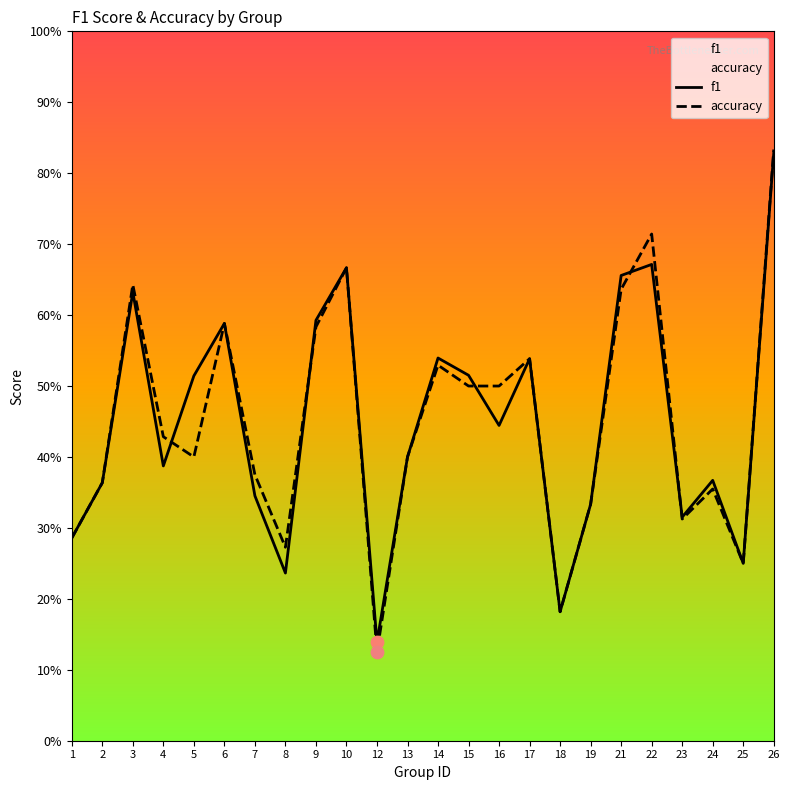

Which series contains the highest Y value?

accuracy